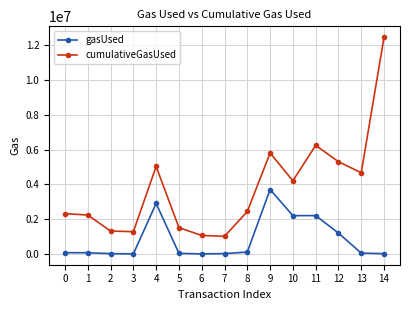

The cumulativeGasUsed series shows 4051400 at 0. True or false?

False